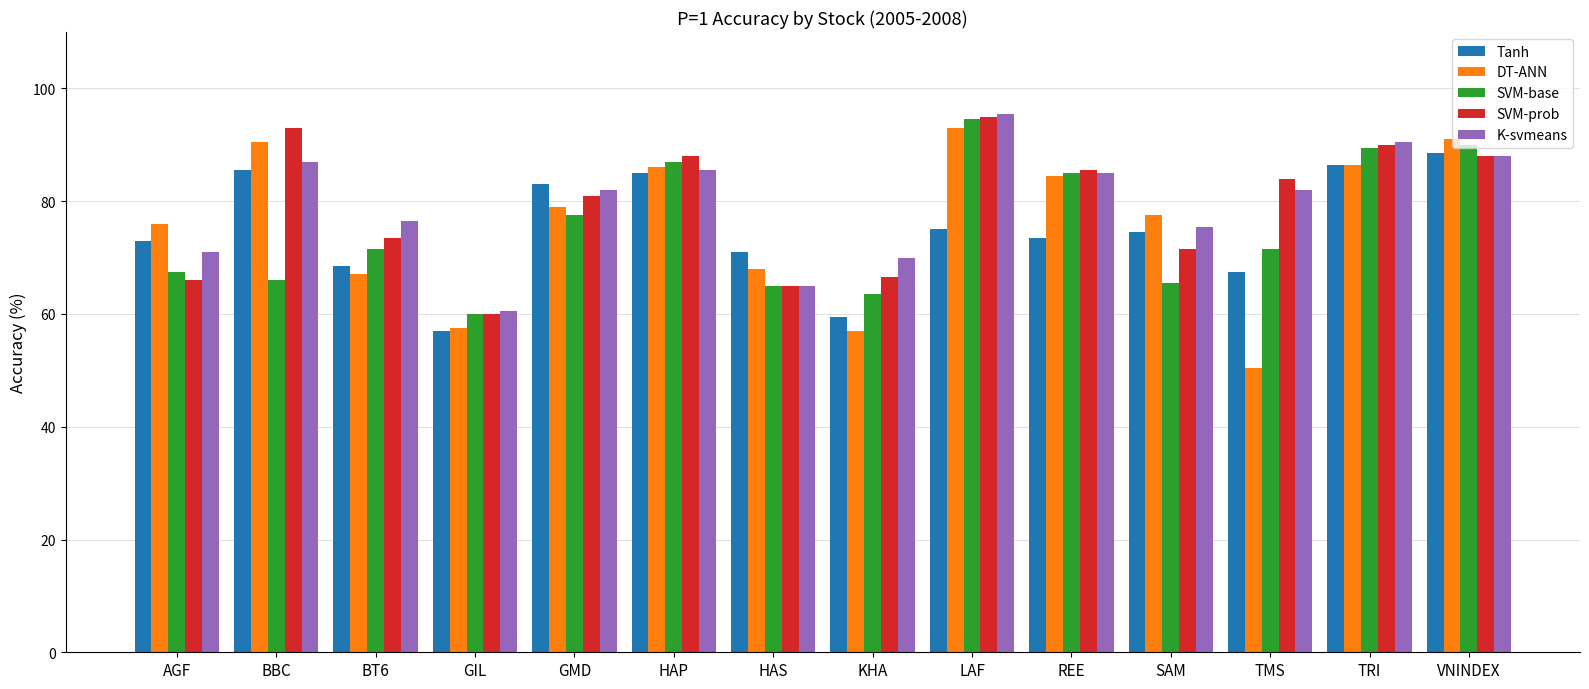

What is the difference between the Tanh values at HAS and SAM?

3.5